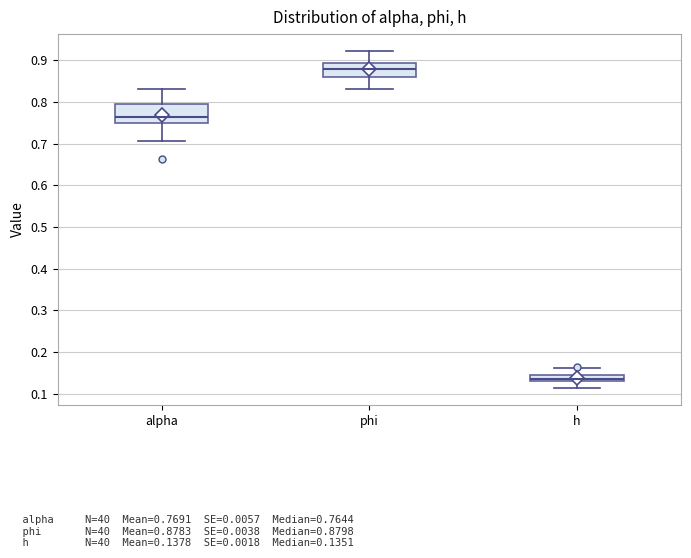

Which box has the lowest median line?

h